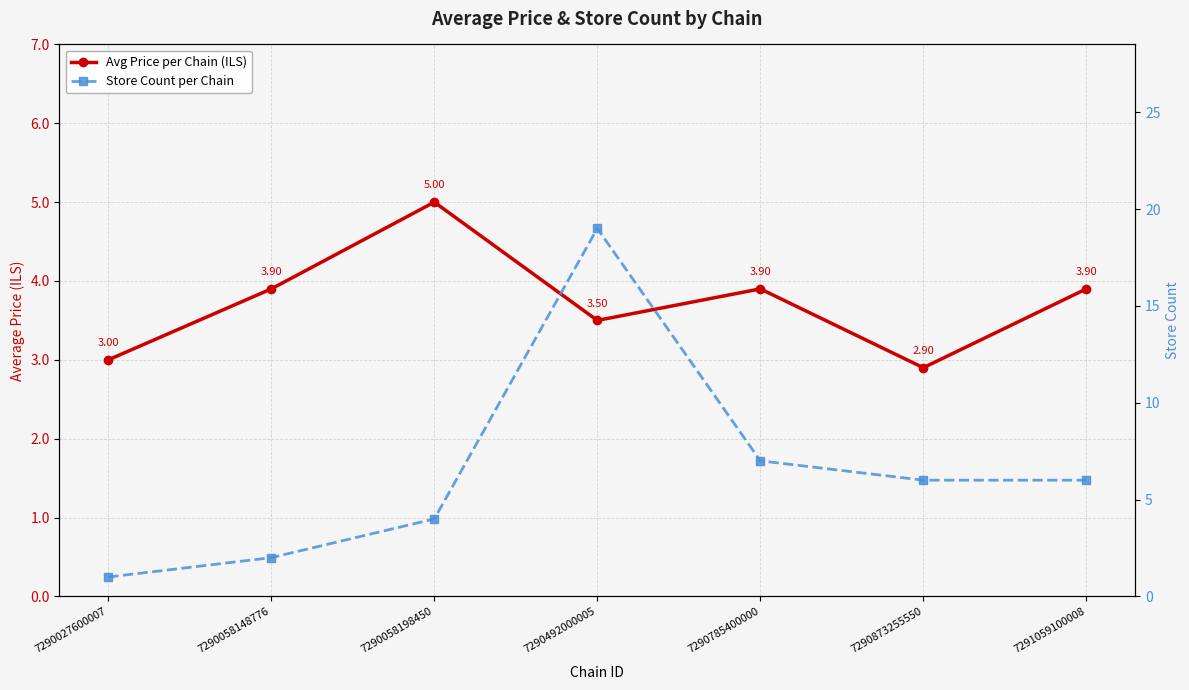

Where do Store Count per Chain and Avg Price per Chain (ILS) first cross each other?

7290058198450 and 7290492000005